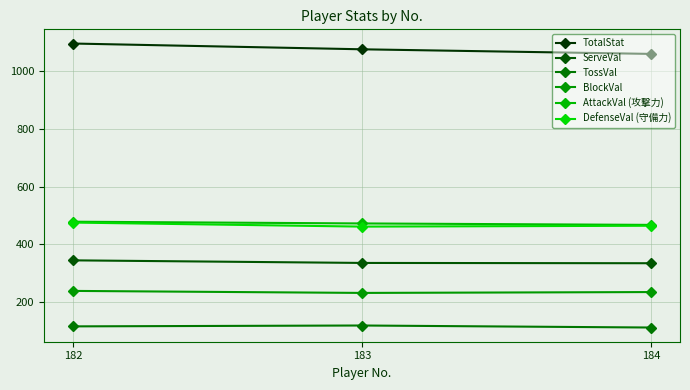

At how many categories does at least one series exceed 897?

3